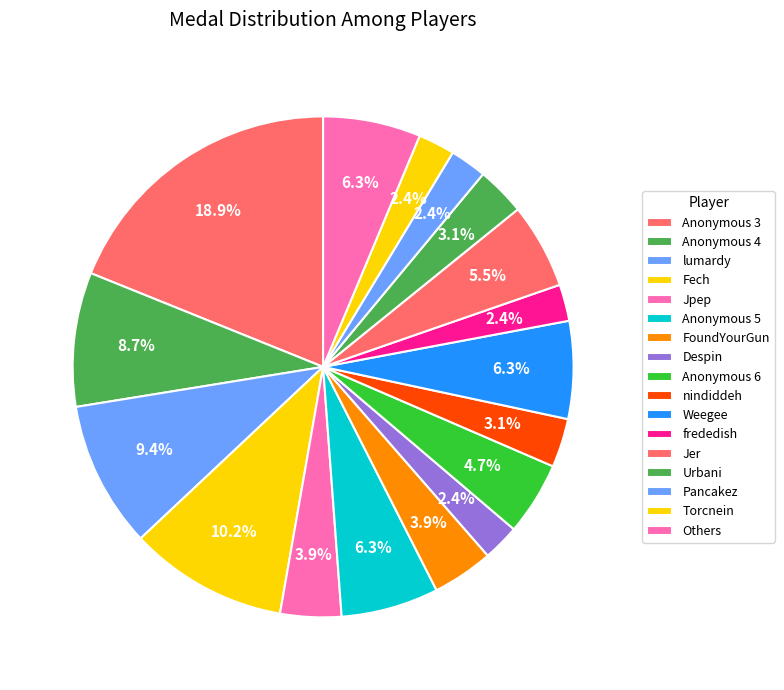

Does any single category account for the majority?

No